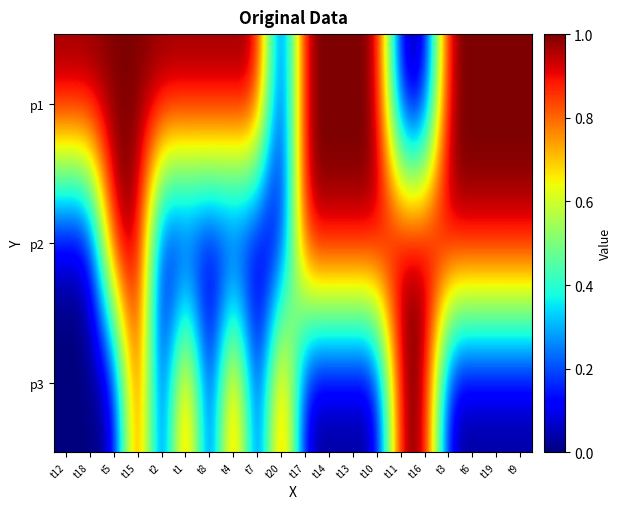

How many series are shown in this chart?

3